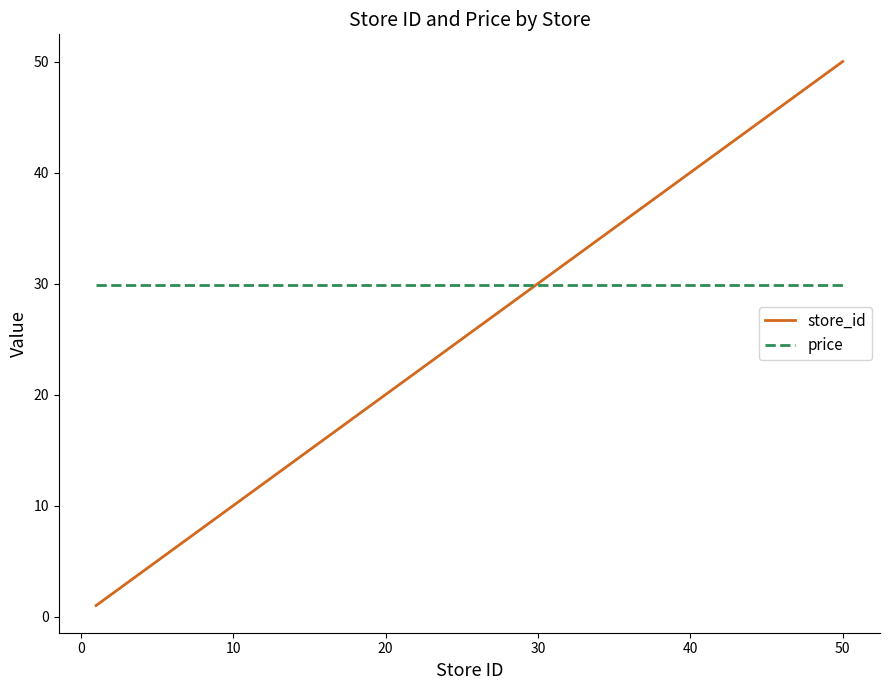

What are all the series names shown in the legend?

store_id, price